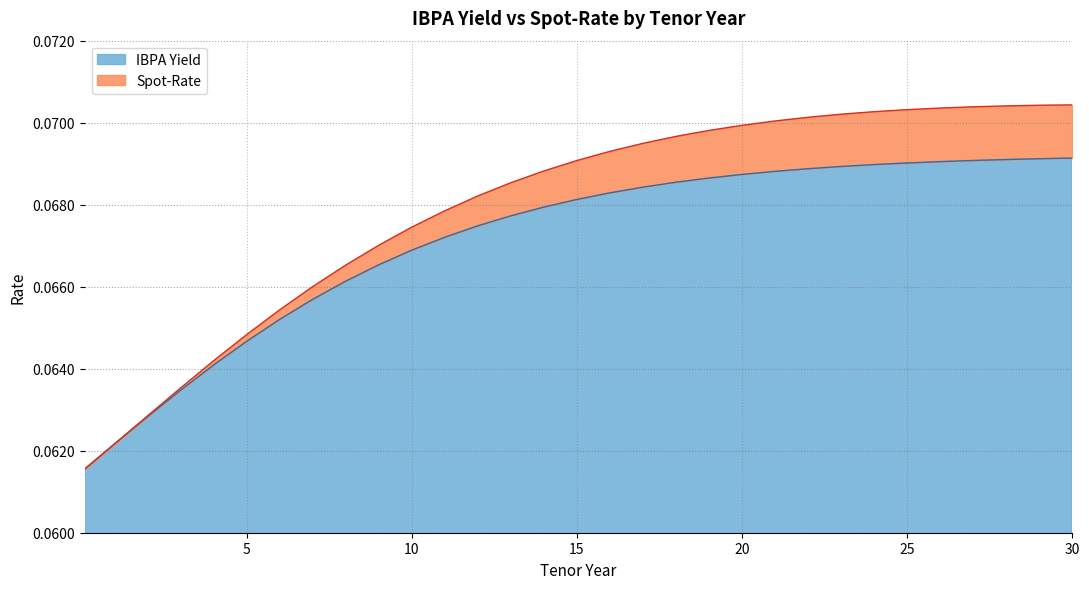

Reading left to right, what are all the values shown in this chart?

IBPA Yield: 0.1=0.1	1=0.1	2=0.1	3=0.1	4=0.1	5=0.1	6=0.1	7=0.1	8=0.1	9=0.1	10=0.1	11=0.1	12=0.1	13=0.1	14=0.1	15=0.1	16=0.1	17=0.1	18=0.1	19=0.1	20=0.1	21=0.1	22=0.1	23=0.1	24=0.1	25=0.1	26=0.1	27=0.1	28=0.1	29=0.1	30=0.1
Spot-Rate: 0.1=0.1	1=0.1	2=0.1	3=0.1	4=0.1	5=0.1	6=0.1	7=0.1	8=0.1	9=0.1	10=0.1	11=0.1	12=0.1	13=0.1	14=0.1	15=0.1	16=0.1	17=0.1	18=0.1	19=0.1	20=0.1	21=0.1	22=0.1	23=0.1	24=0.1	25=0.1	26=0.1	27=0.1	28=0.1	29=0.1	30=0.1